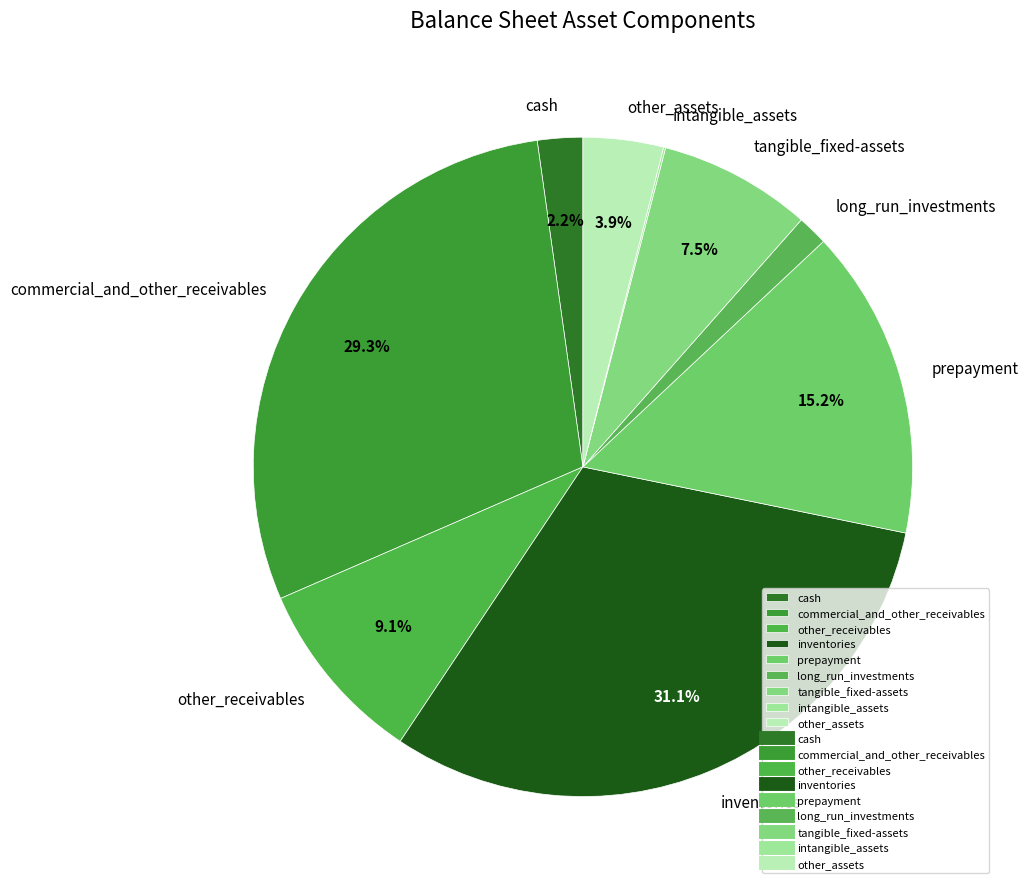

To the nearest percent, what percentage of the pie is commercial_and_other_receivables?

29%